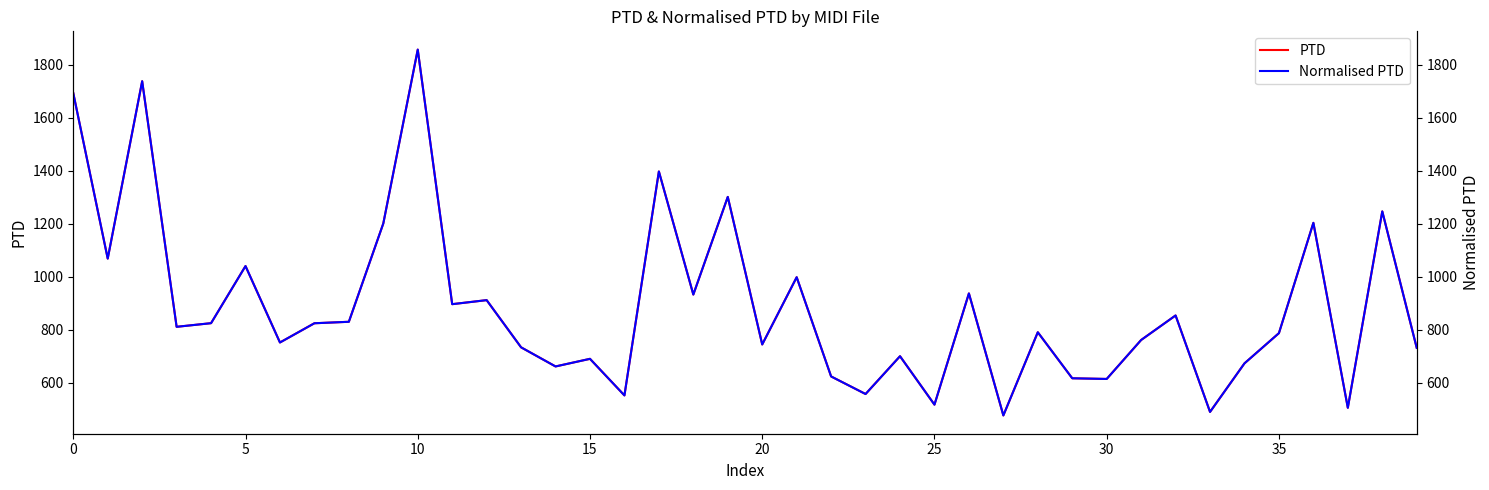

What is the approximate value of PTD at 25?

518.1